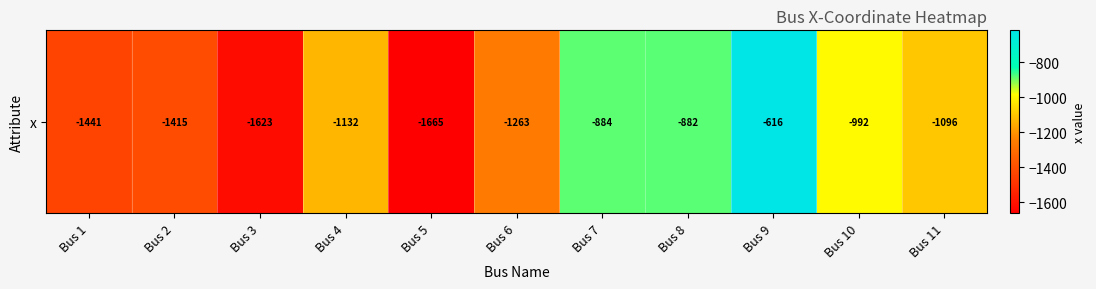

Reading left to right, transcribe all the data shown in this chart.

-1441.5	-1415.0	-1623.0	-1132.0	-1665.0	-1263.1	-884.0	-882.0	-616.0	-992.1	-1096.0